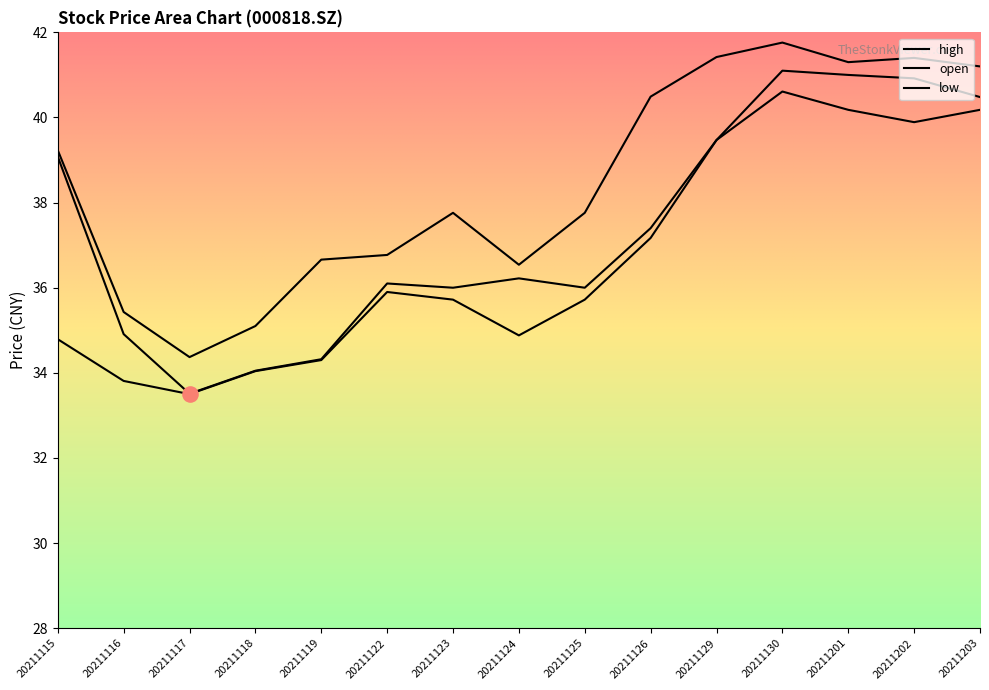

Which series has the largest Y range (max minus min)?

open